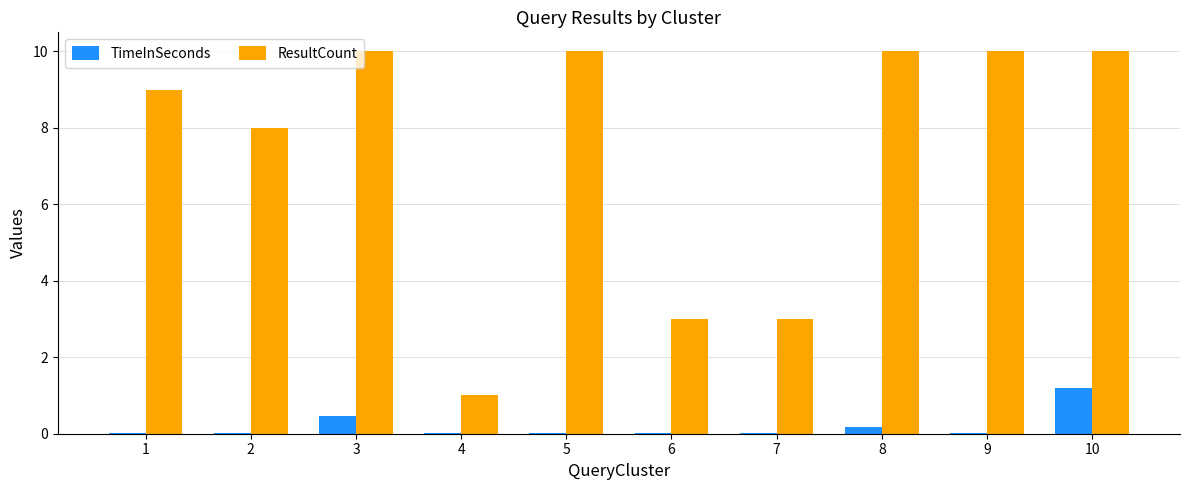

What is the highest value of the TimeInSeconds series?

1.2